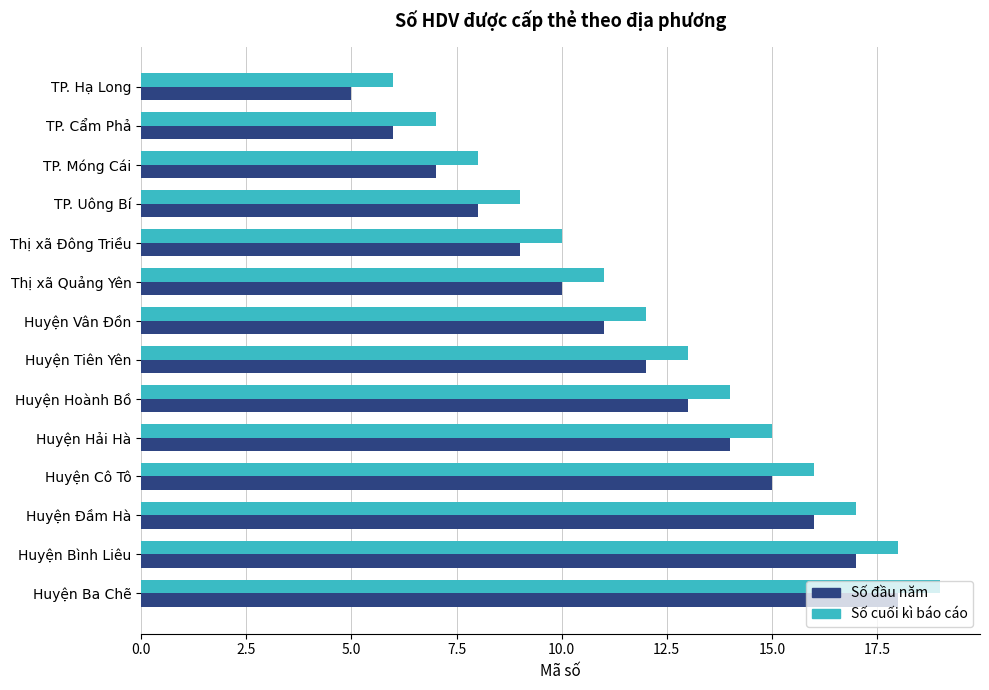

At which category is the sum across all series the highest?

Huyện Ba Chẽ